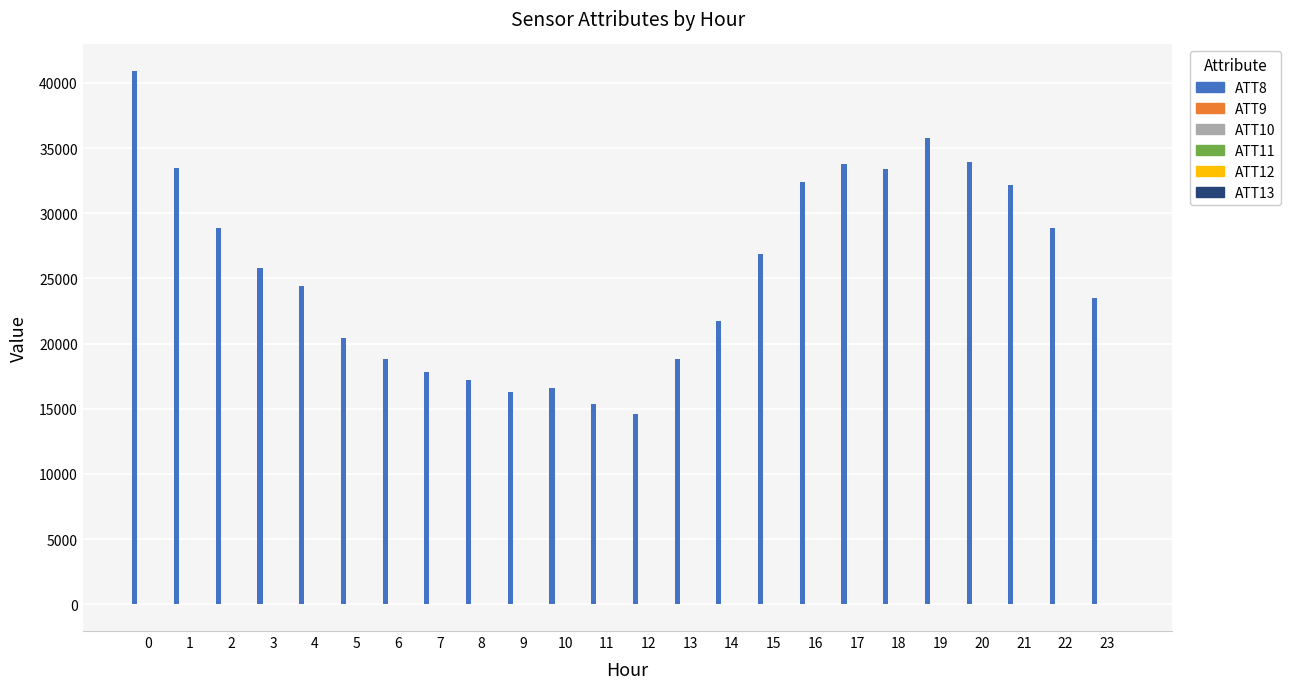

Which series has the largest total across all categories?

ATT8